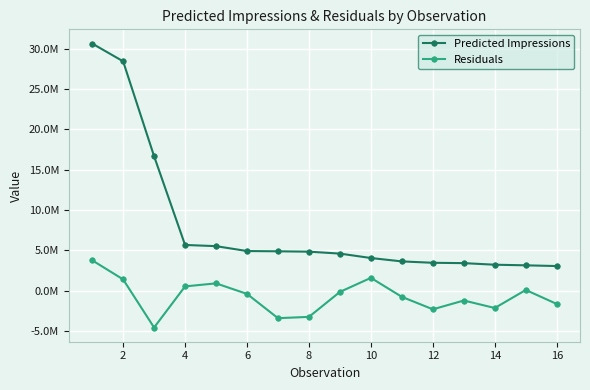

List the series in order of their overall mean, highest first.

Predicted Impressions, Residuals